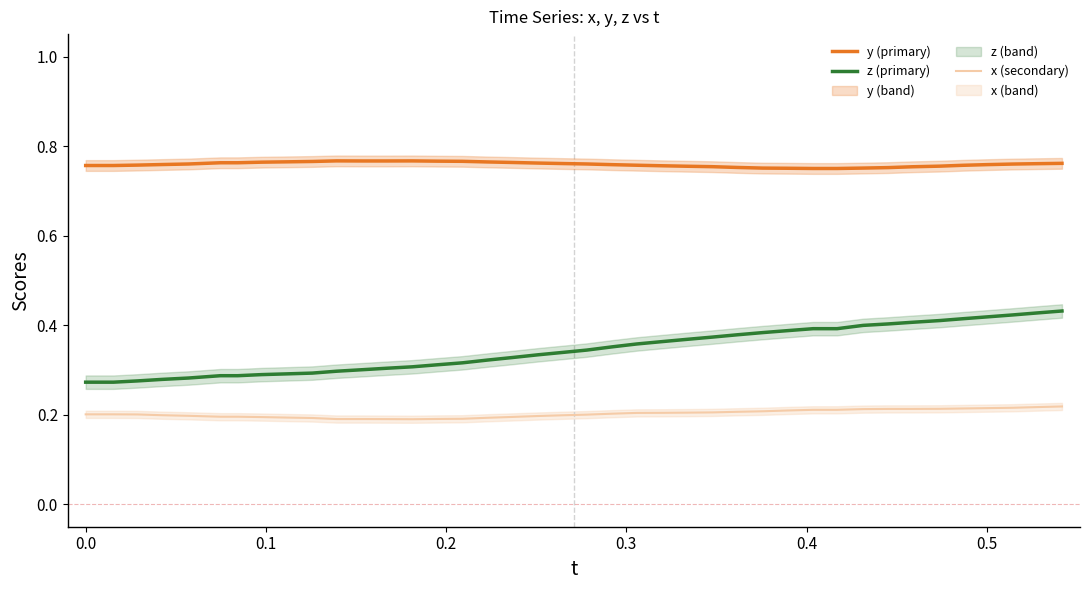

Count the z (primary) values in the range 0 to 1.

40